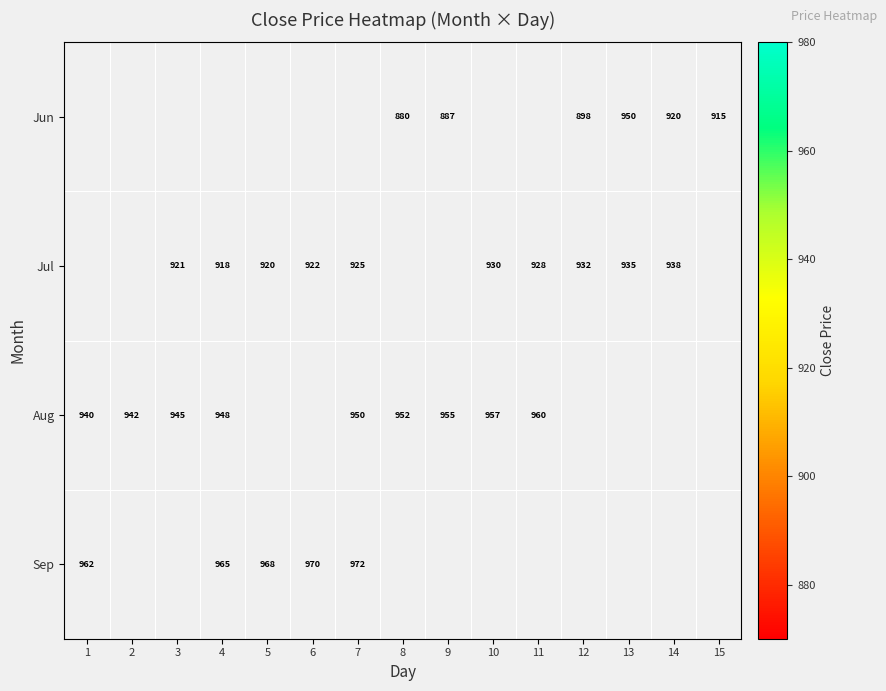

True or false: Aug has a value of 940 at 1.

True